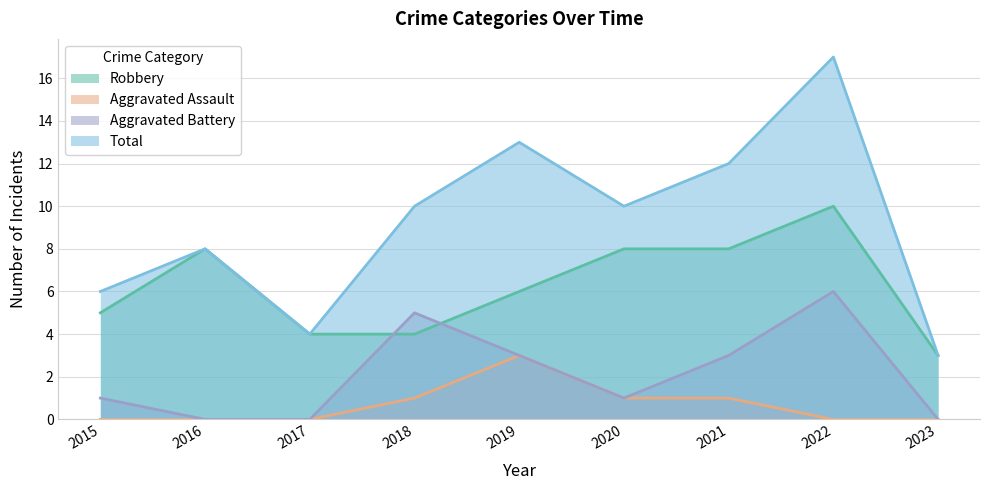

Reading left to right, extract all data points from this chart.

Robbery: 5	8	4	4	6	8	8	10	3
Aggravated Assault: 0	0	0	1	3	1	1	0	0
Aggravated Battery: 1	0	0	5	3	1	3	6	0
Total: 6	8	4	10	13	10	12	17	3